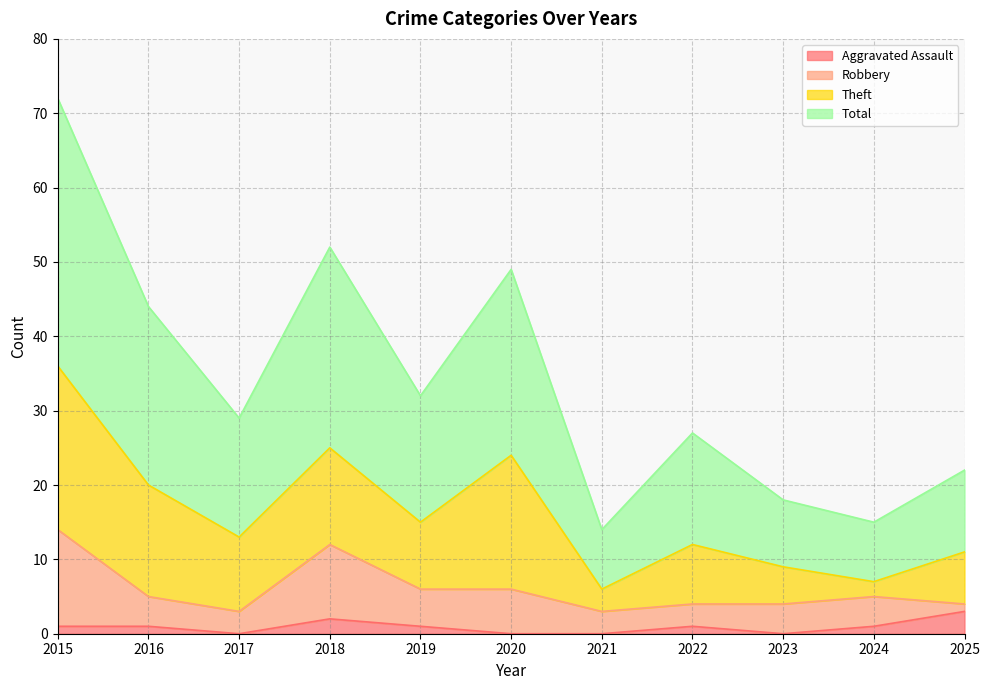

Does the chart display data point markers on the line(s)?

No